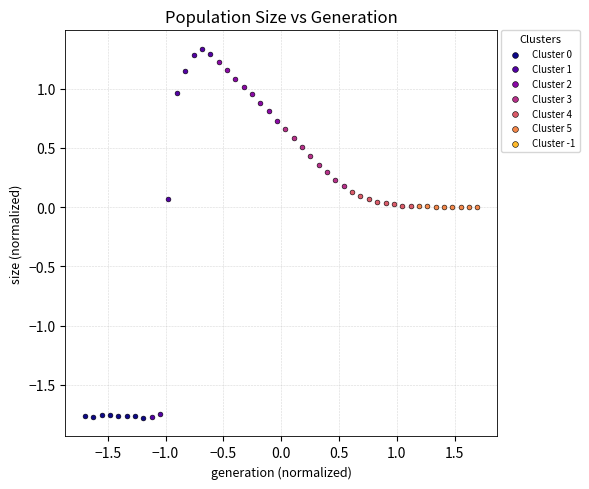

Which series has the largest Y range (max minus min)?

Cluster 1